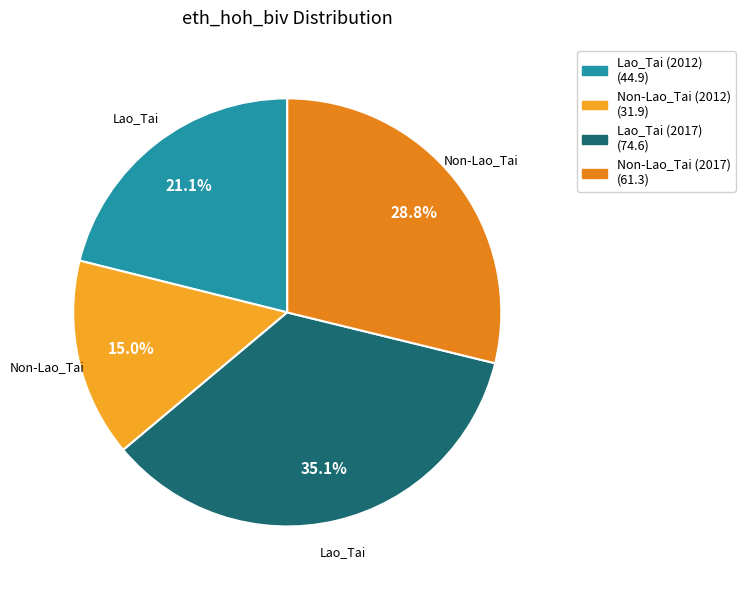

Does Non-Lao_Tai (2017) account for over 50% of the chart?

No